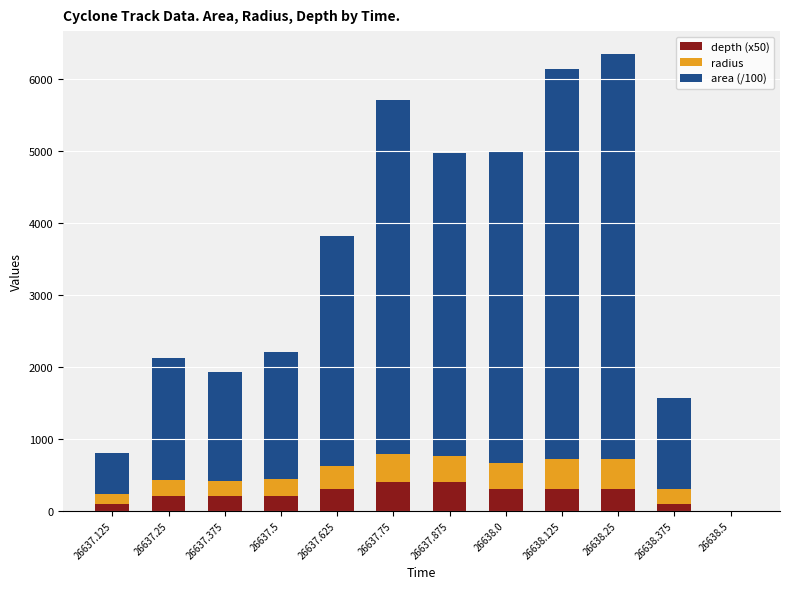

What is the total value across all series at 26637.875?

4972.2